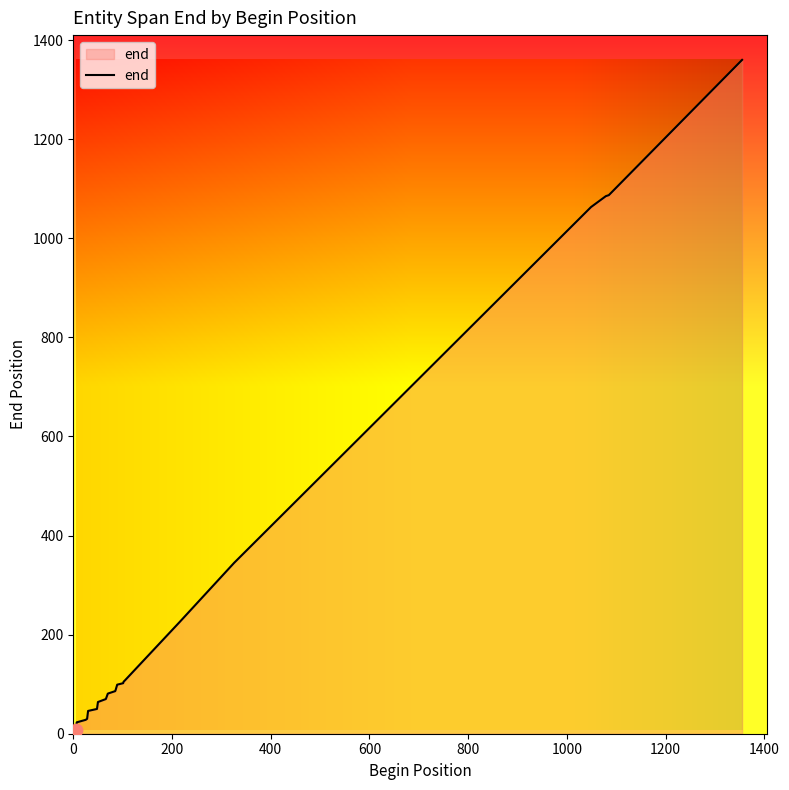

What is the difference between the maximum and minimum values?

1353